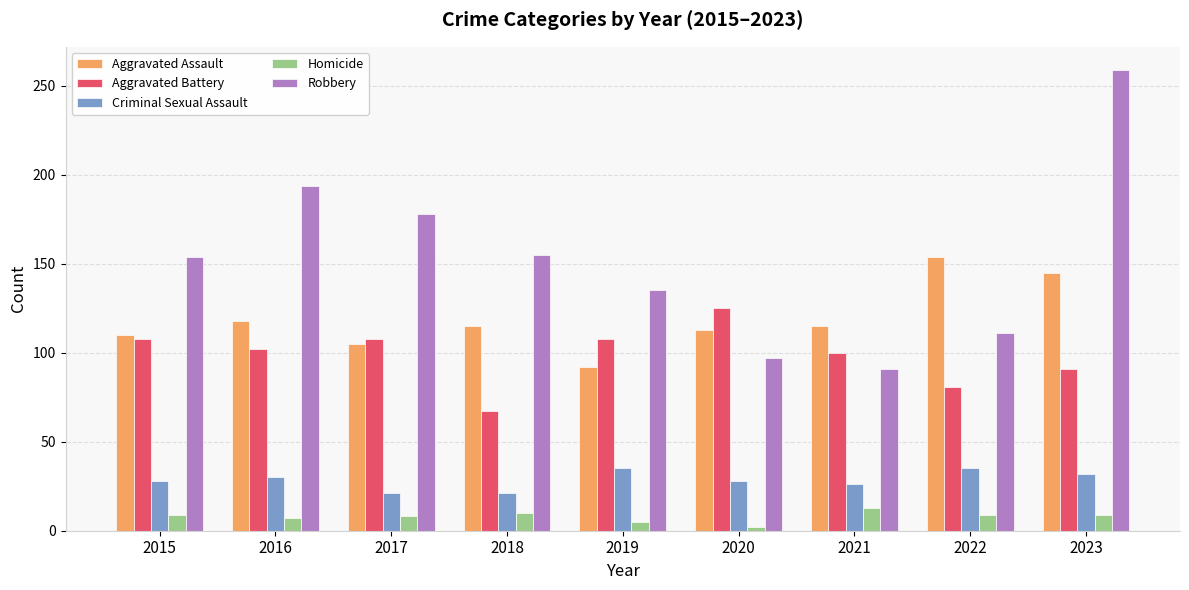

The Robbery series shows 68 at 2018. True or false?

False